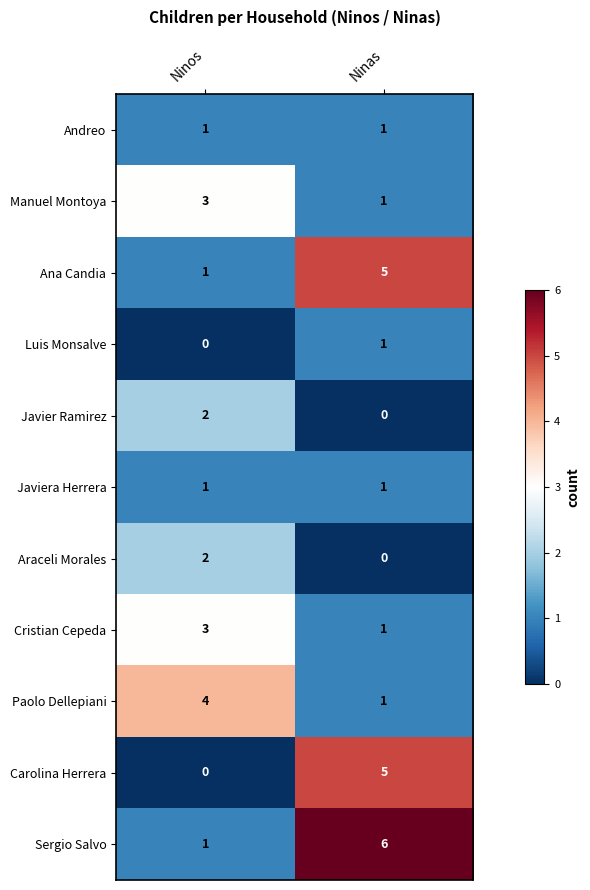

What is the difference between the highest and lowest values at Ninos?

4